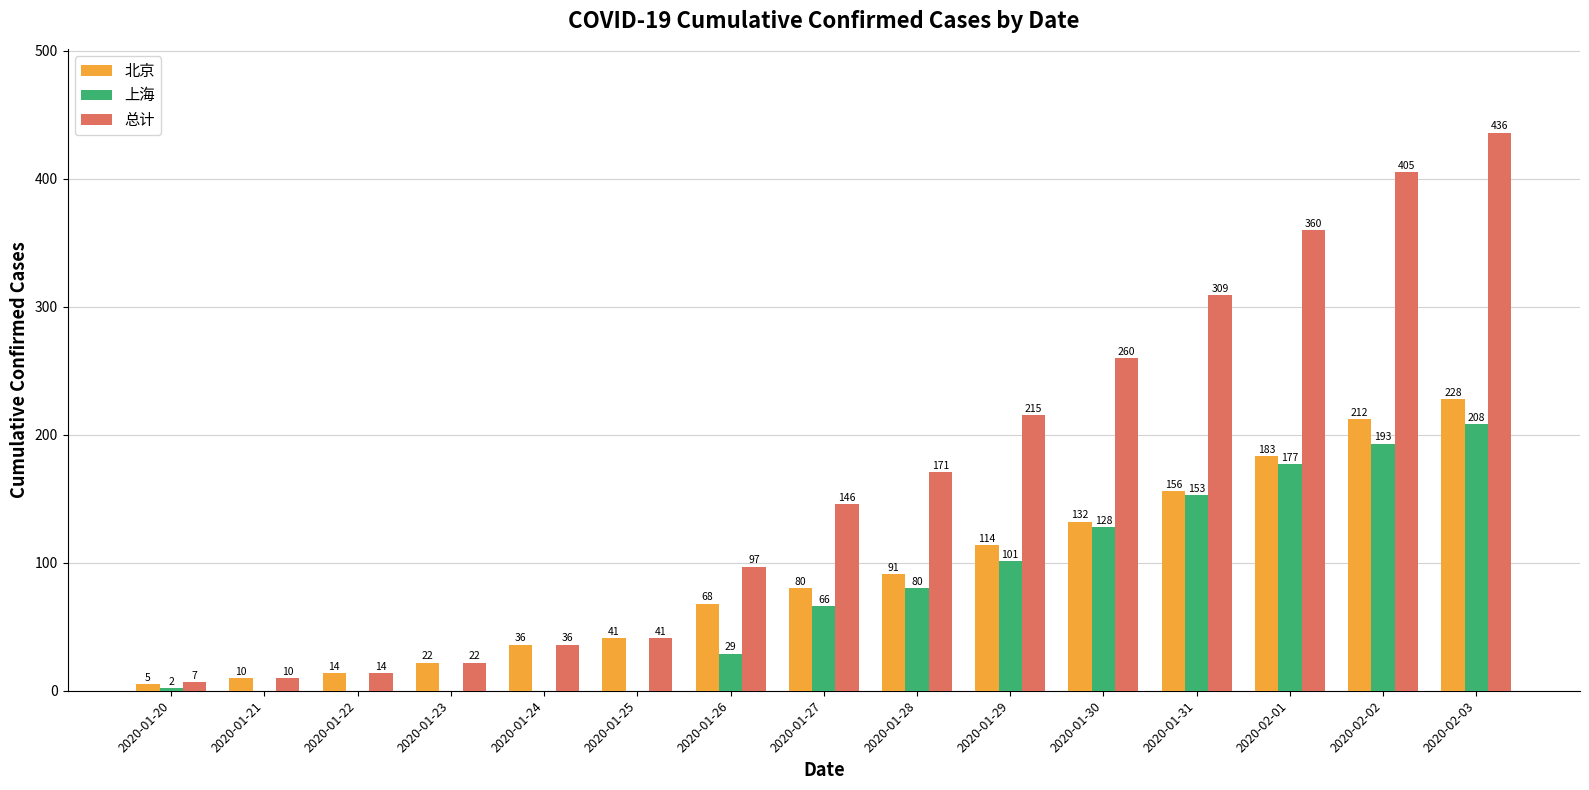

The 北京 series shows 277 at 2020-02-02. True or false?

False